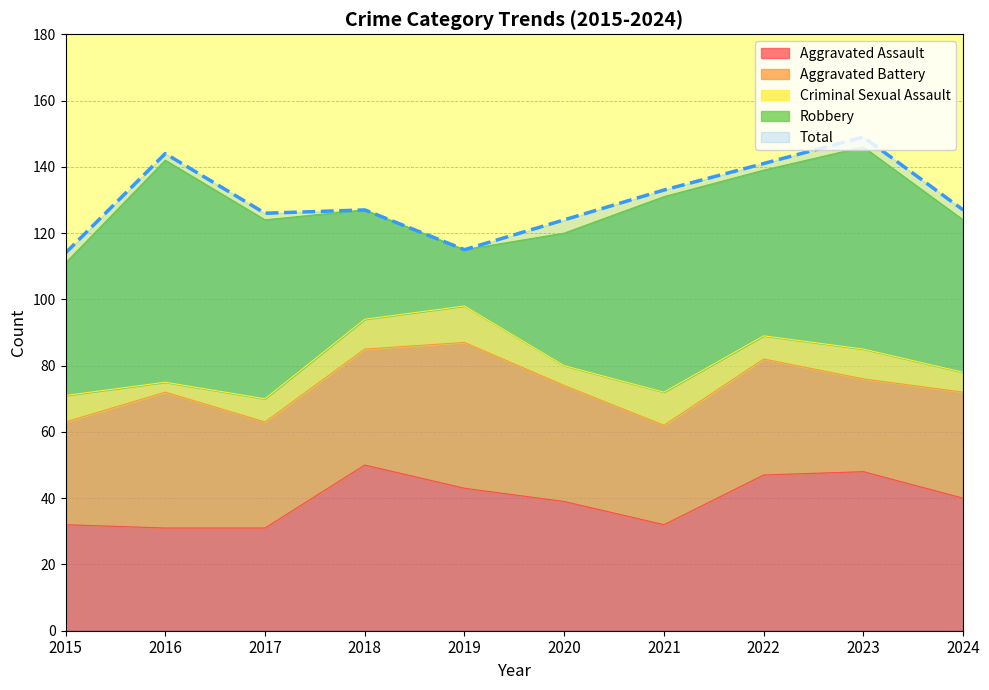

Which series changed the most between 2015 and 2024?

Total